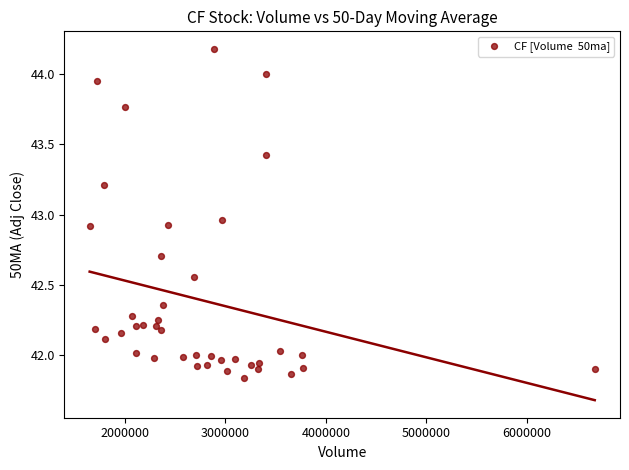

What is the range of X values (max minus min)?

5027800.0